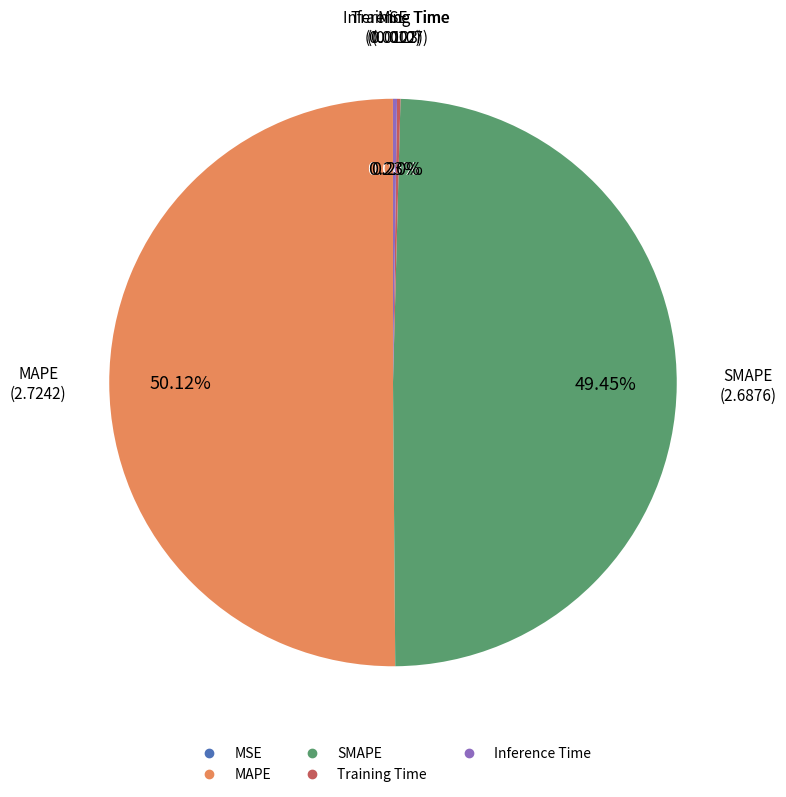

What is the largest slice in the pie chart?

MAPE